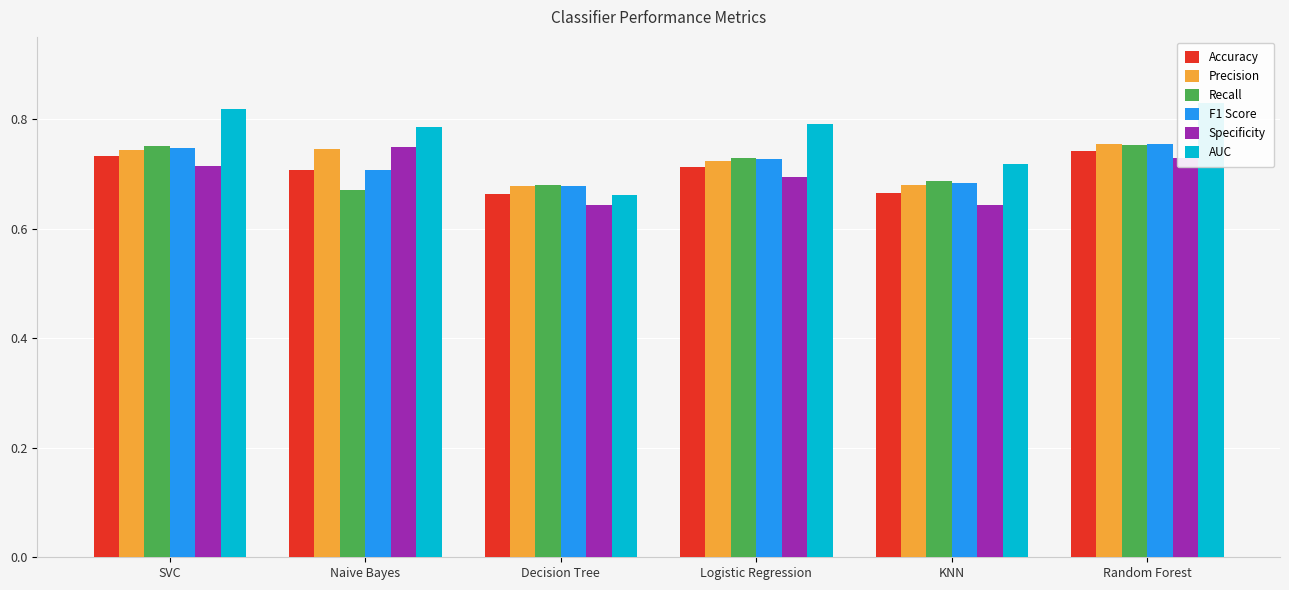

What is the difference between the F1 Score values at Decision Tree and SVC?

0.1